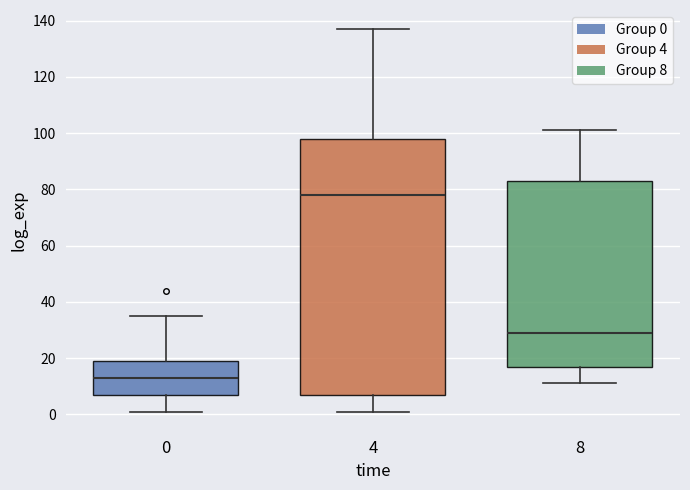

Reading left to right, transcribe this box plot: for each box, give where its median line is, the range the box spans, and where its two whiskers end, as read against the y-axis. The values are not printed on the chart, so give them approximately, as read against the axis.

0: median 14, box 8 to 20, whiskers 2 to 36
4: median 78, box 8 to 98, whiskers 2 to 138
8: median 30, box 18 to 84, whiskers 12 to 102